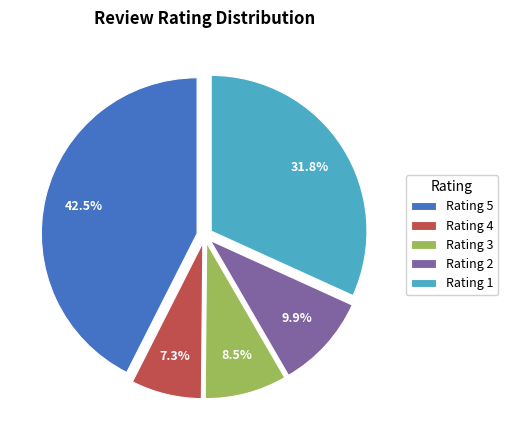

Do Rating 4 and Rating 3 together represent more than half of the pie?

No